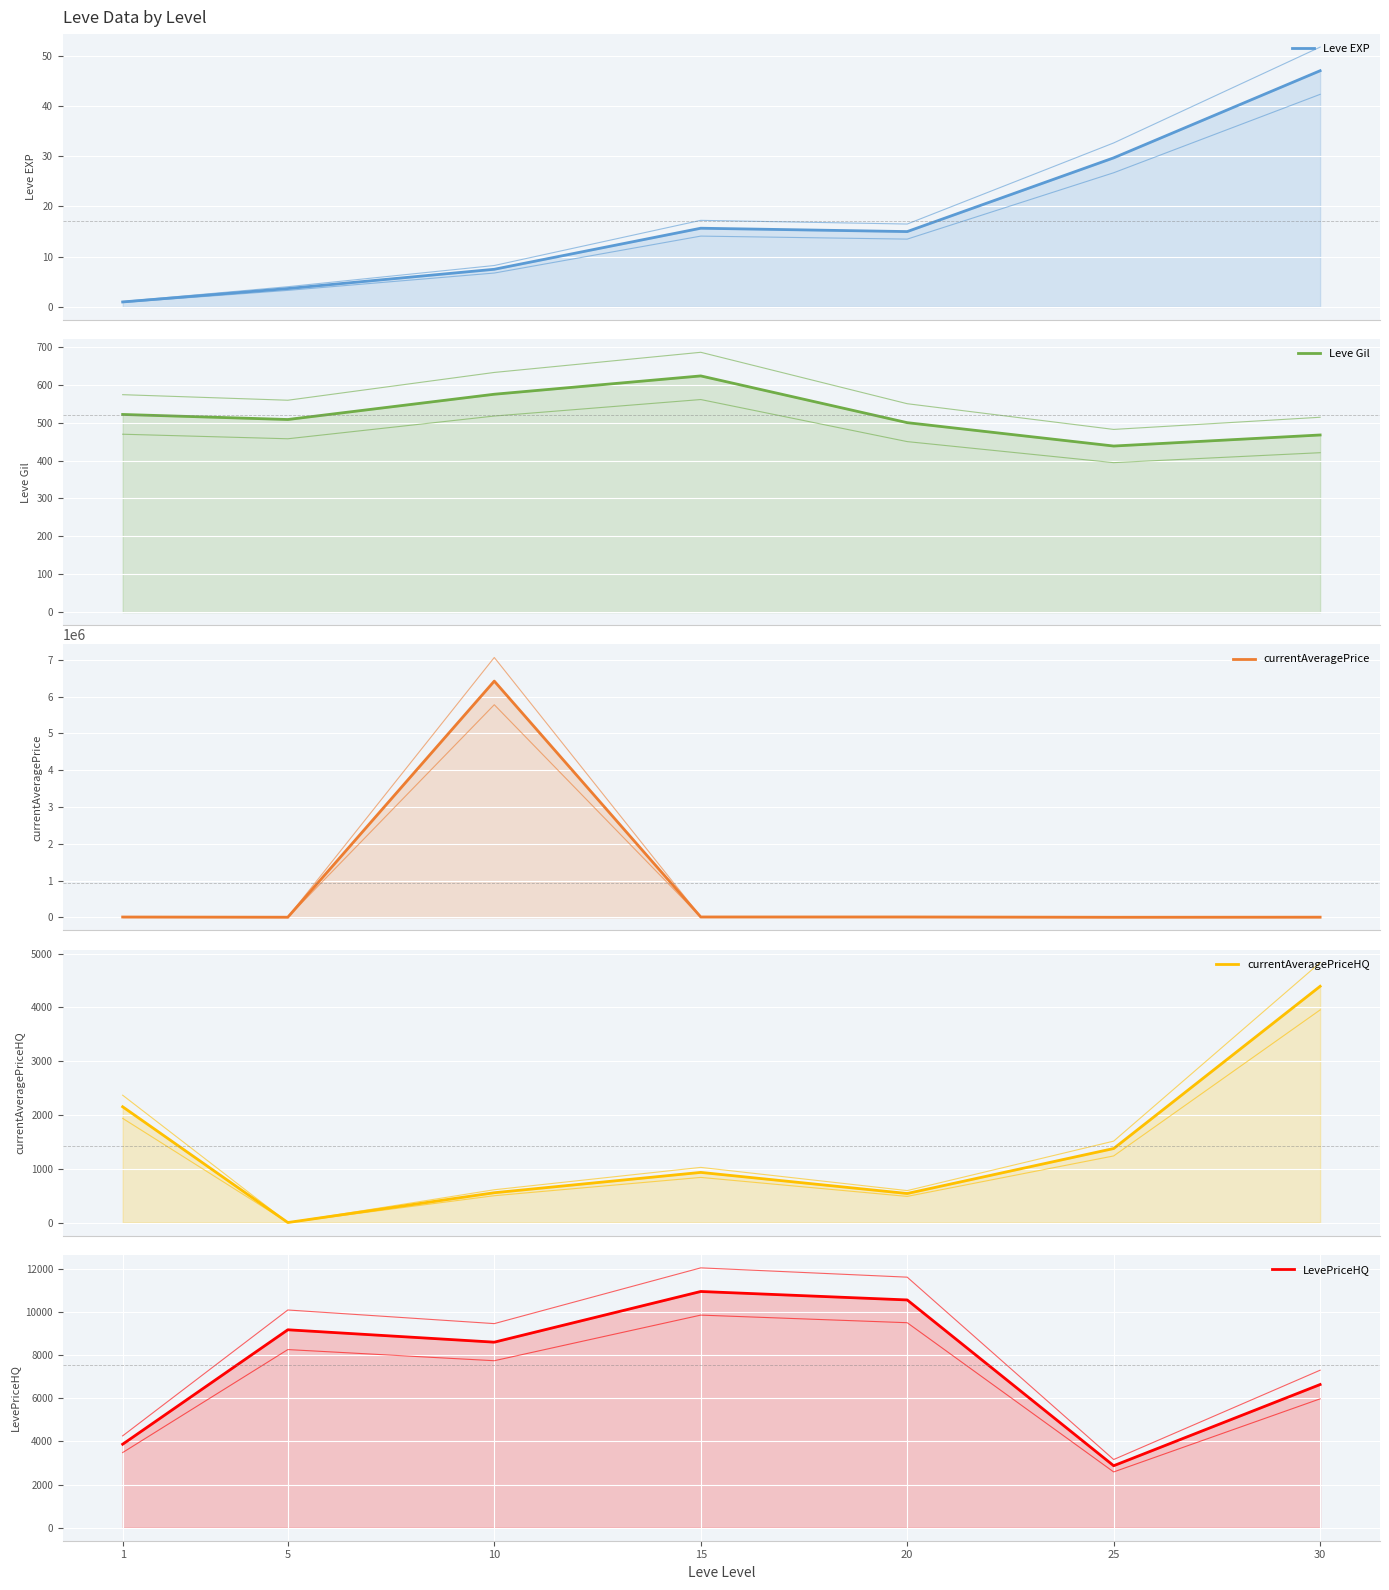

Is the value of LevePriceHQ at 25 greater than the value of Leve EXP at 25?

Yes